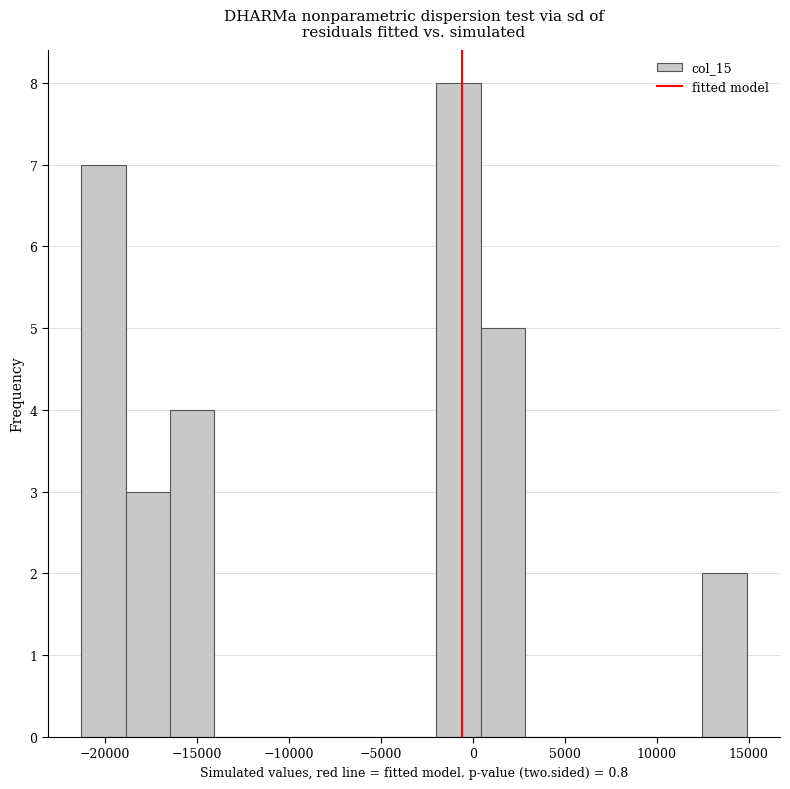

Over which range of the x-axis is the bar tallest?

-2000 to 500